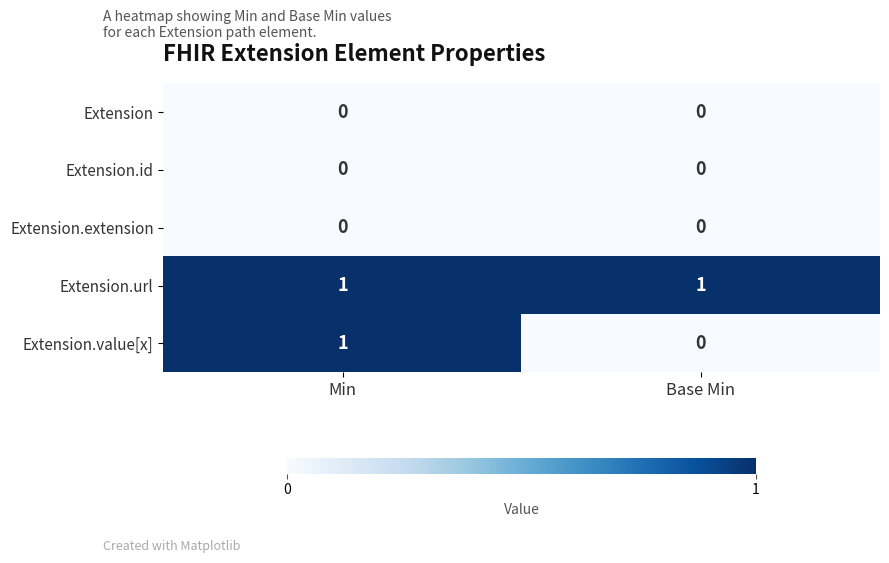

Which series has the widest spread of values?

Extension.value[x]